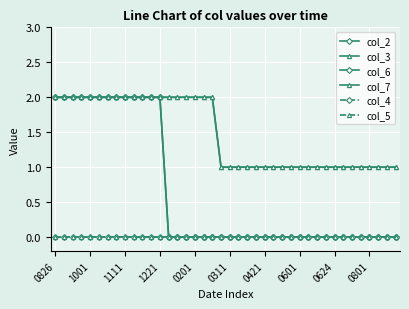

Does the chart have visible grid lines?

Yes